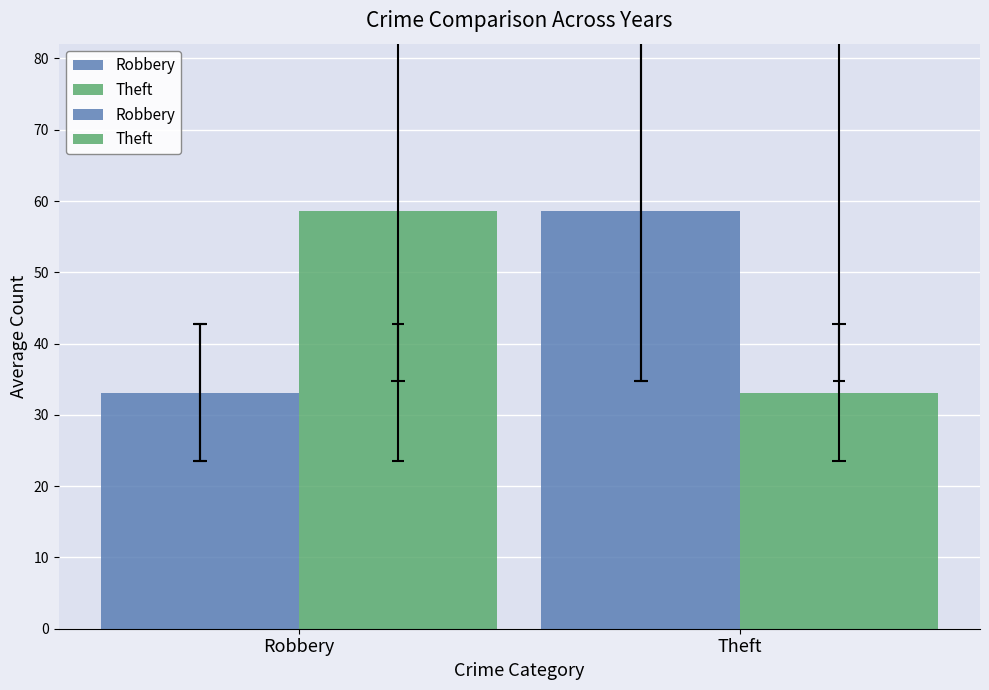

Which series has the widest spread of values?

Robbery